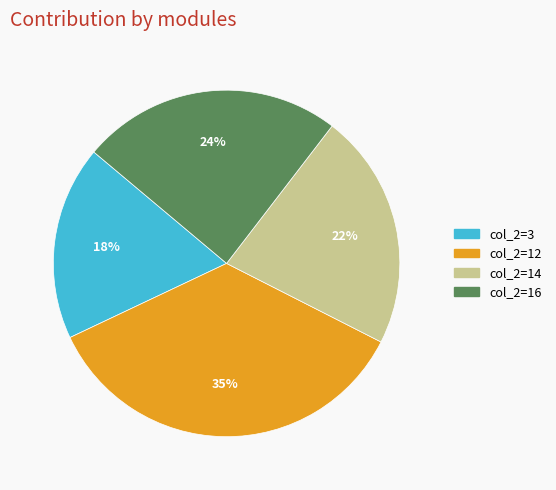

To the nearest percent, what is the difference between the largest and smallest slice percentages?

17%